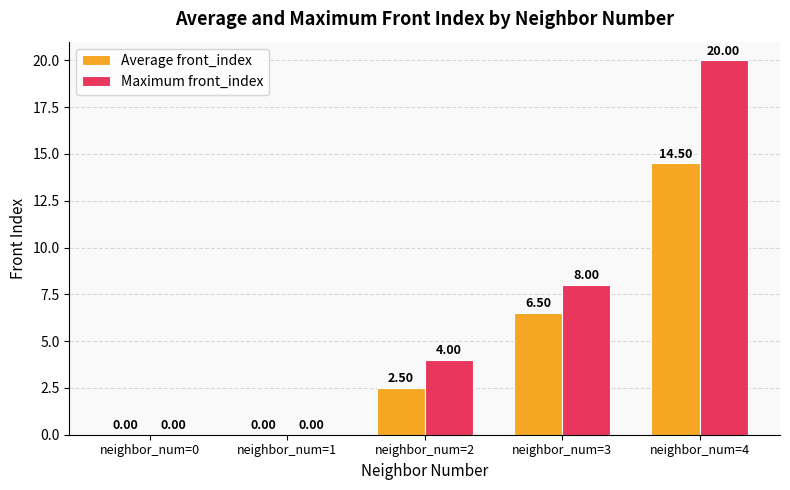

What are all the series names shown in the legend?

Average front_index, Maximum front_index